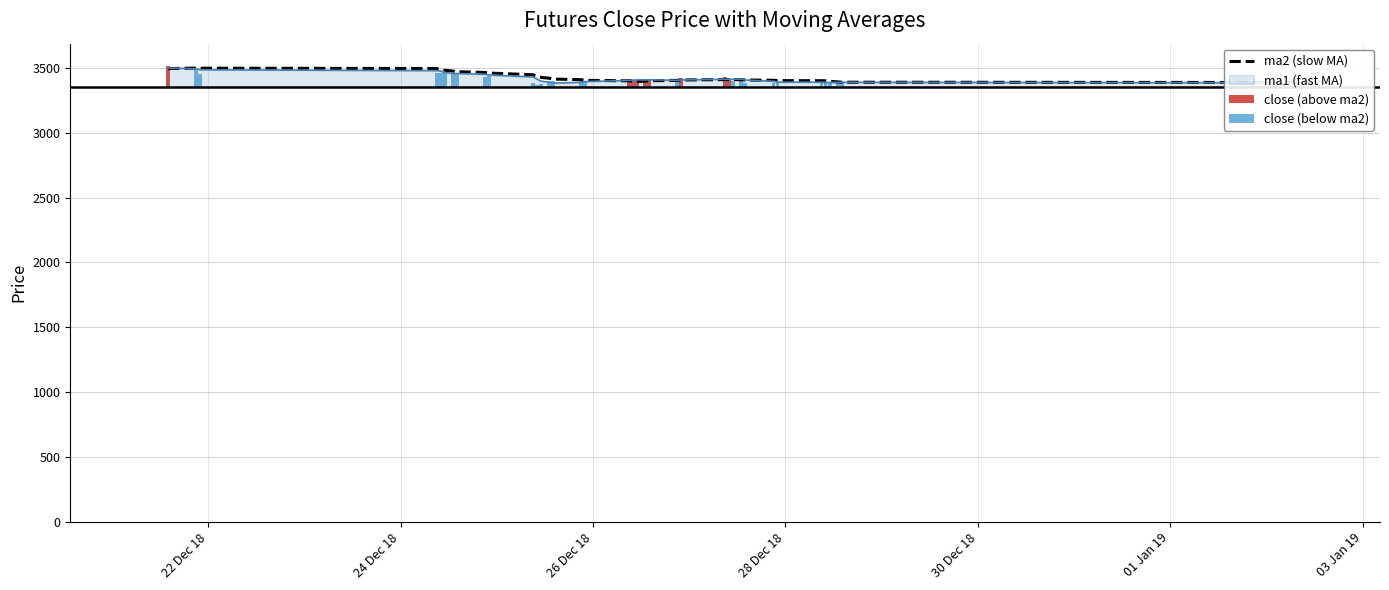

Reading left to right, list all the values displayed in this chart.

3494.5	3498.6	3497.5	3494.7	3488.0	3481.3	3475.1	3470.7	3464.4	3459.9	3446.8	3435.1	3426.8	3420.3	3413.8	3408.8	3403.8	3400.2	3398.1	3394.9	3397.6	3401.2	3403.7	3406.4	3409.7	3410.3	3410.4	3408.9	3406.5	3404.4	3401.7	3401.0	3400.3	3396.7	3392.1	3389.4	3387.0	3382.4	3379.7	3377.1